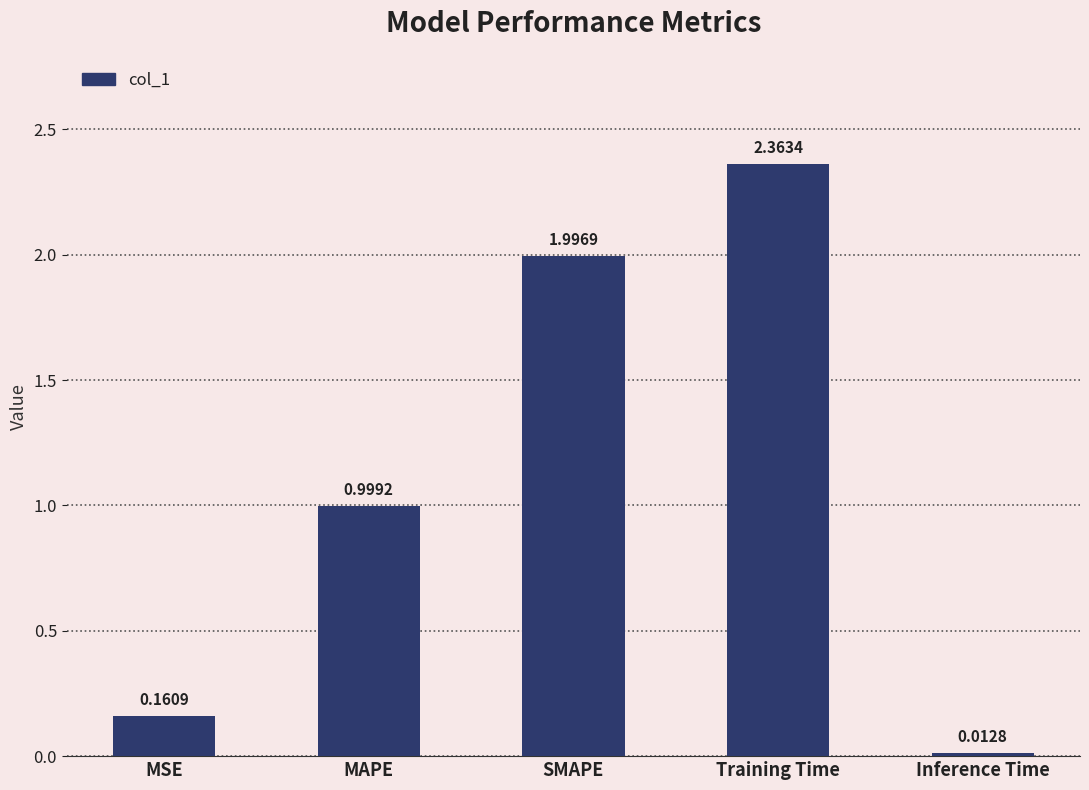

What is the difference between the maximum and second lowest values?

2.2